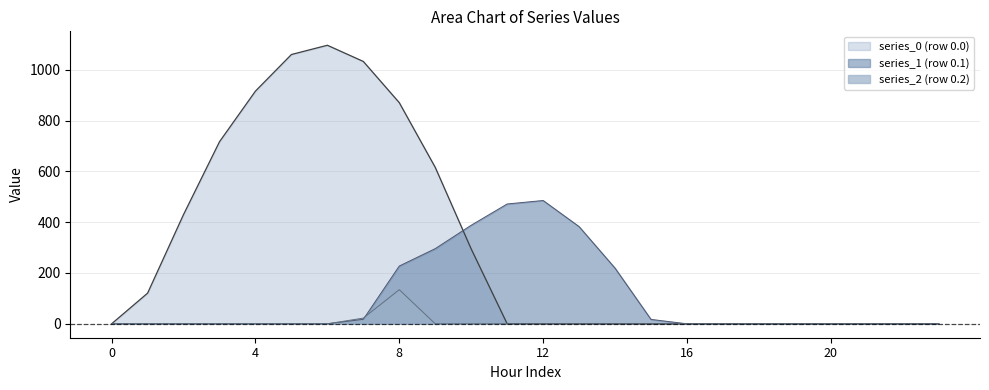

Reading left to right, transcribe all the data shown in this chart.

series_0 (row 0.0): 0=0.0	1=120.6	2=430.3	3=716.9	4=916.2	5=1060.3	6=1096.7	7=1032.9	8=870.6	9=615.9	10=294.5	11=0.0	12=0.0	13=0.0	14=0.0	15=0.0	16=0.0	17=0.0	18=0.0	19=0.0	20=0.0	21=0.0	22=0.0	23=0.0
series_1 (row 0.1): 0=0.0	1=0.0	2=0.0	3=0.0	4=0.0	5=0.0	6=0.0	7=17.7	8=227.5	9=295.9	10=388.1	11=471.7	12=485.4	13=382.7	14=219.2	15=17.3	16=0.0	17=0.0	18=0.0	19=0.0	20=0.0	21=0.0	22=0.0	23=0.0
series_2 (row 0.2): 0=0.0	1=0.0	2=0.0	3=0.0	4=0.0	5=0.0	6=0.0	7=22.3	8=134.2	9=0.0	10=0.0	11=0.0	12=0.0	13=0.0	14=0.0	15=0.0	16=0.0	17=0.0	18=0.0	19=0.0	20=0.0	21=0.0	22=0.0	23=0.0